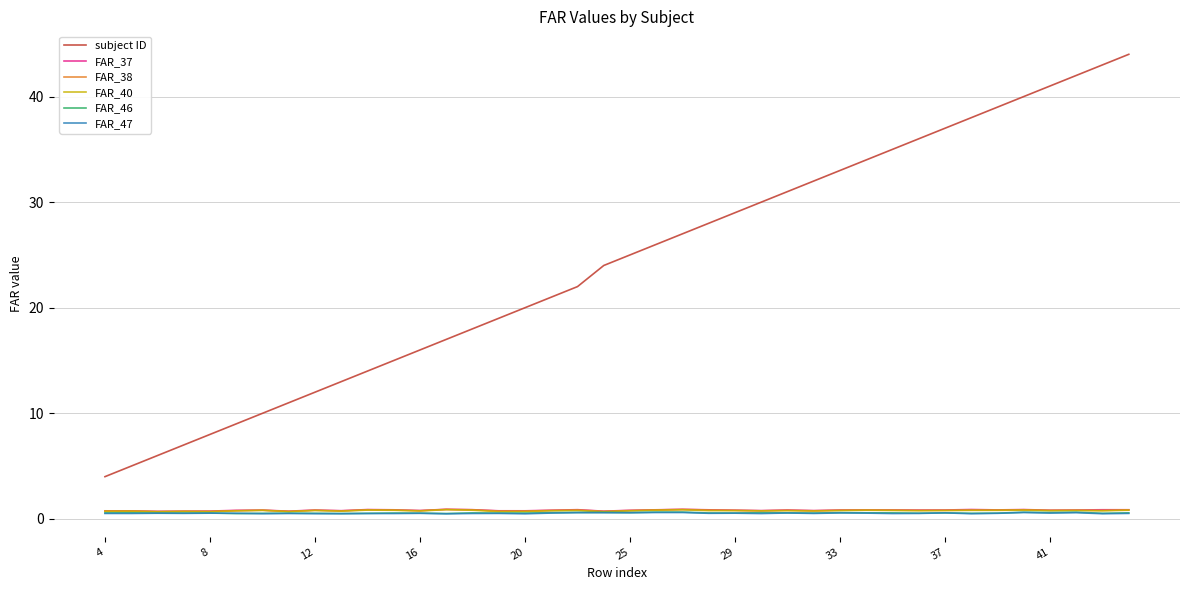

True or false: FAR_47 and subject ID cross at least once.

False